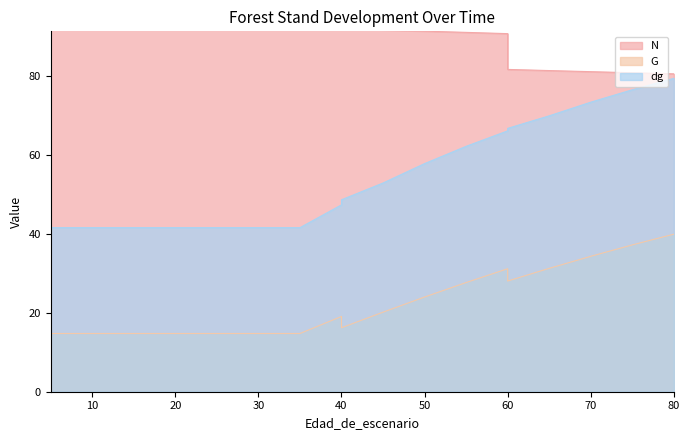

At which label does N reach its minimum?

80